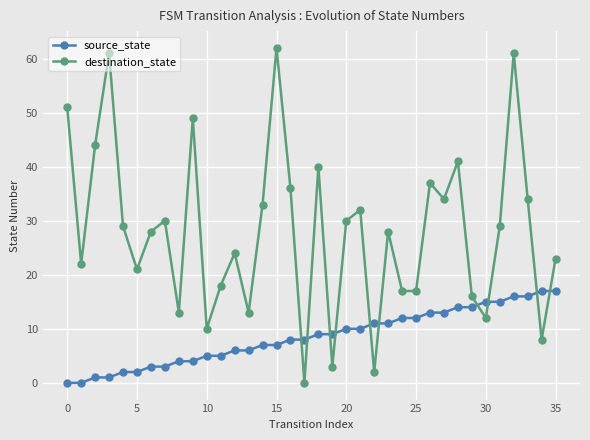

What is the maximum value for source_state?

17